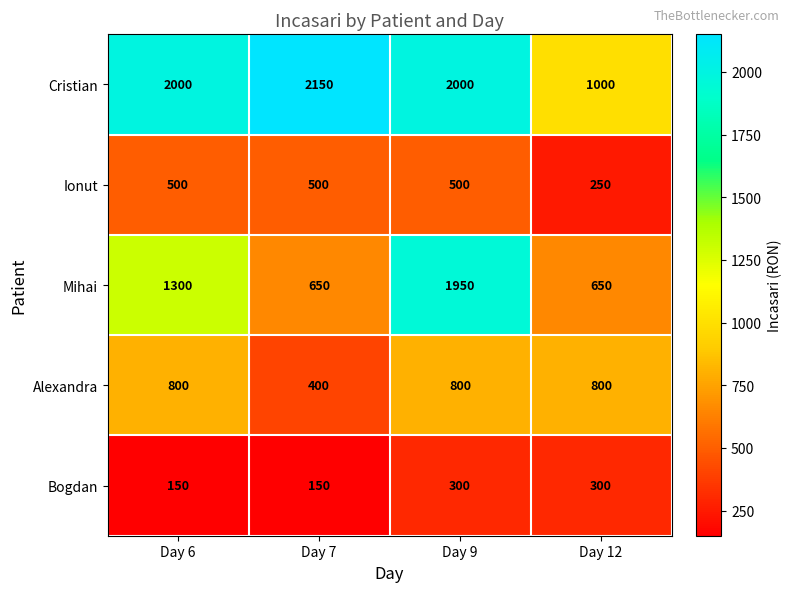

What is the average value of the Ionut series?

438